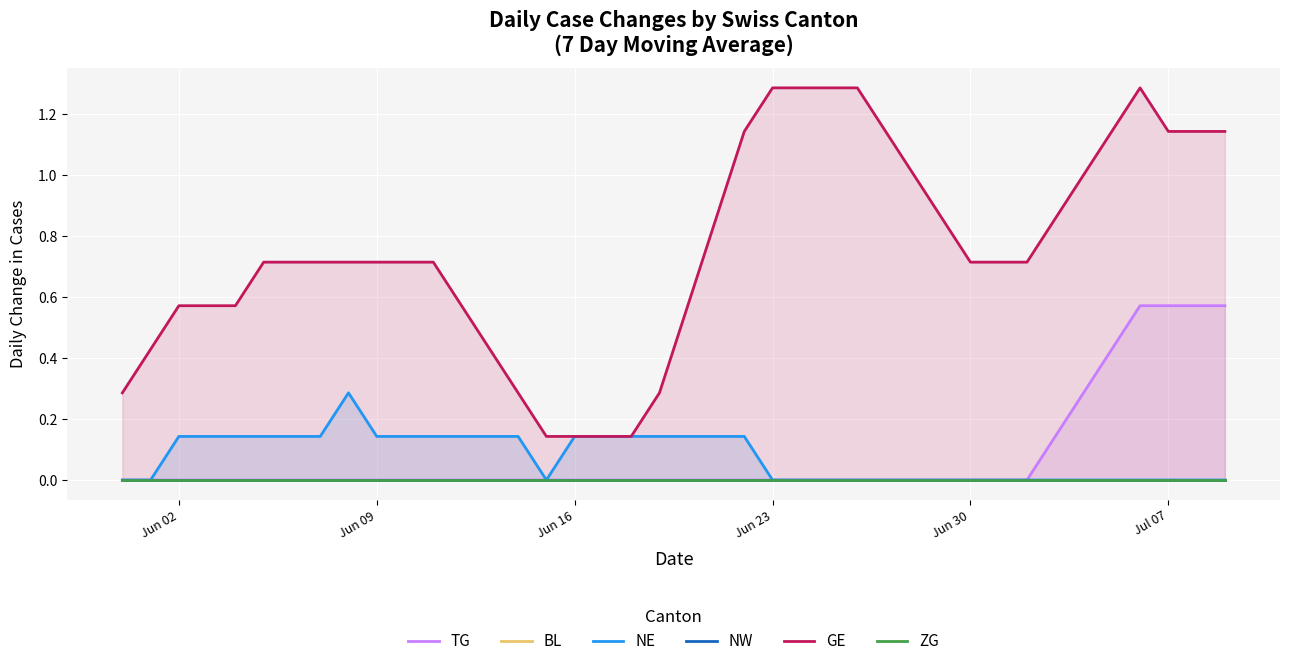

How many lines are shown in the chart?

6